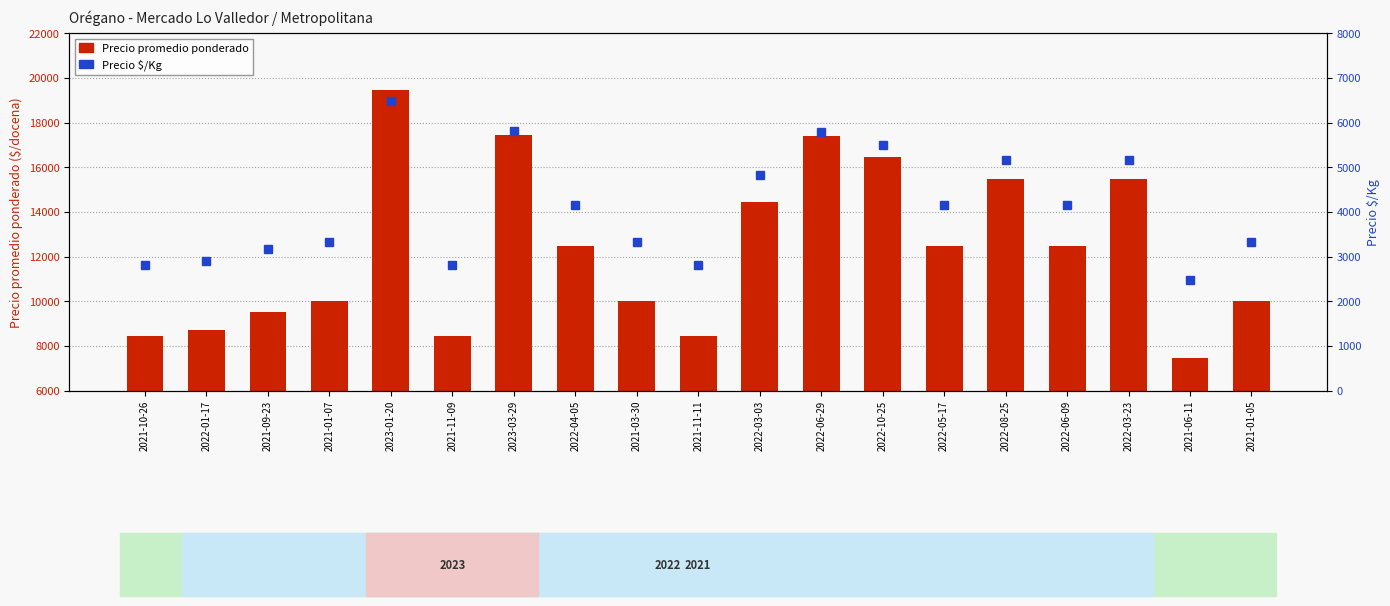

Which series has the largest range (max minus min)?

Precio promedio ponderado